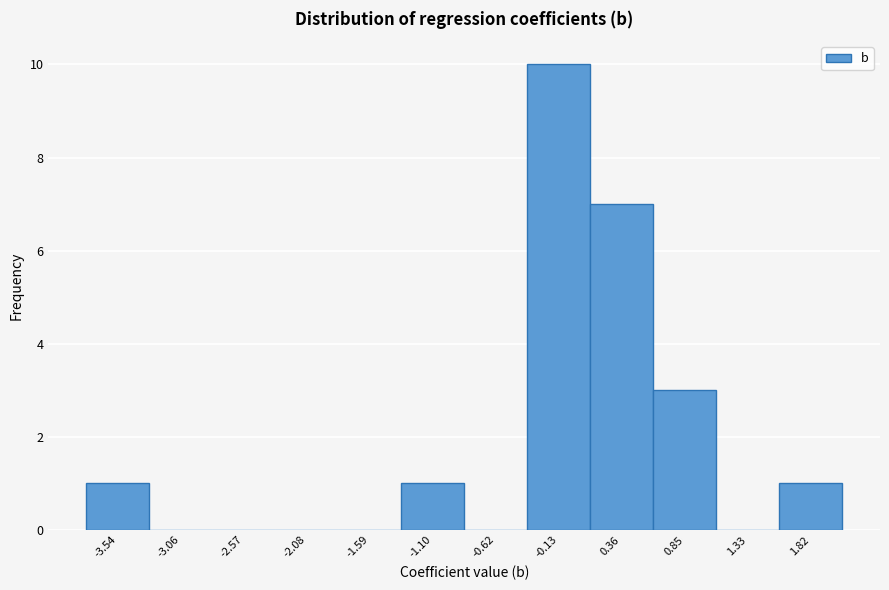

Reading left to right, transcribe this chart: for each bar, give the range it covers on the x-axis and its height. Neither the bar edges nor the heights are printed on the chart, so give them approximately, as read against the axes.

-3.80 to -3.30: 1
-3.30 to -2.80: 0
-2.80 to -2.30: 0
-2.30 to -1.85: 0
-1.85 to -1.35: 0
-1.35 to -0.85: 1
-0.85 to -0.35: 0
-0.35 to 0.10: 10
0.10 to 0.60: 7
0.60 to 1.10: 3
1.10 to 1.60: 0
1.60 to 2.05: 1